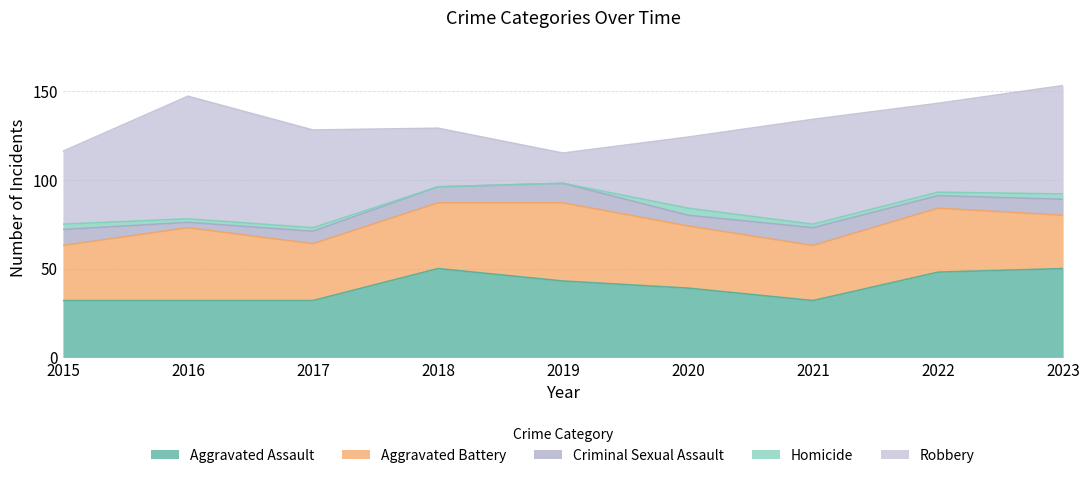

What is the total value across all series at 2020?

124